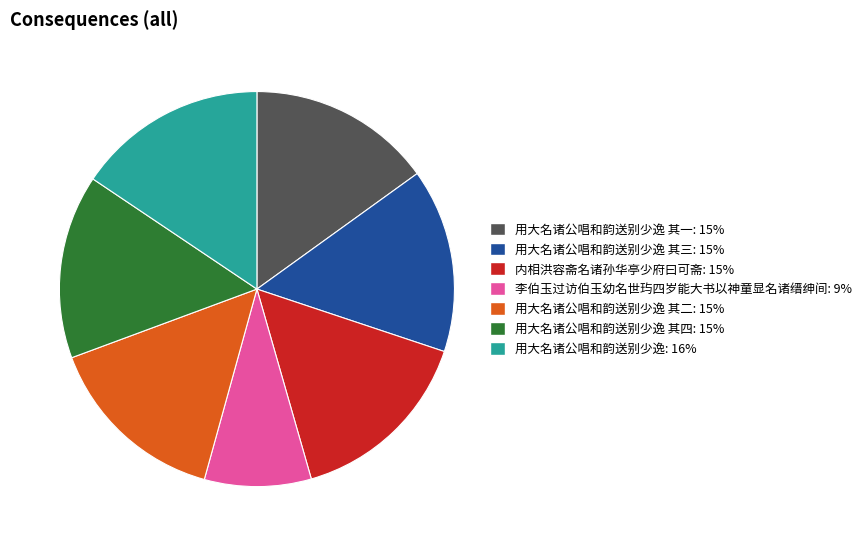

Does any single category account for the majority?

No